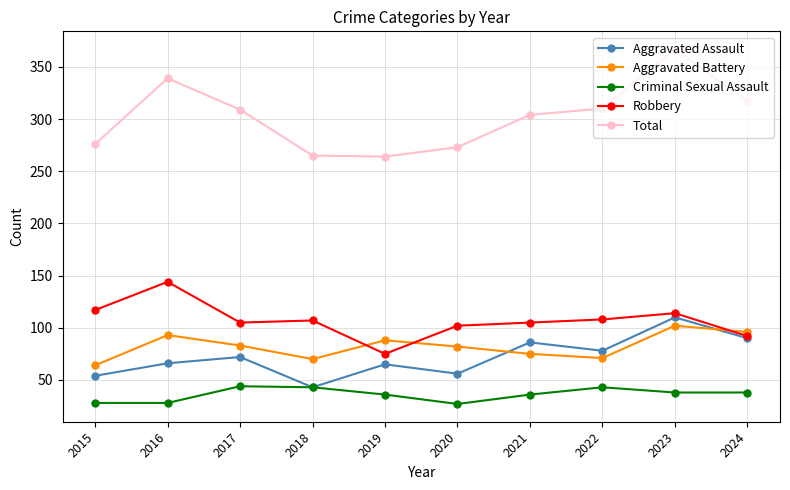

What is the difference between the Robbery values at 2016 and 2024?

52